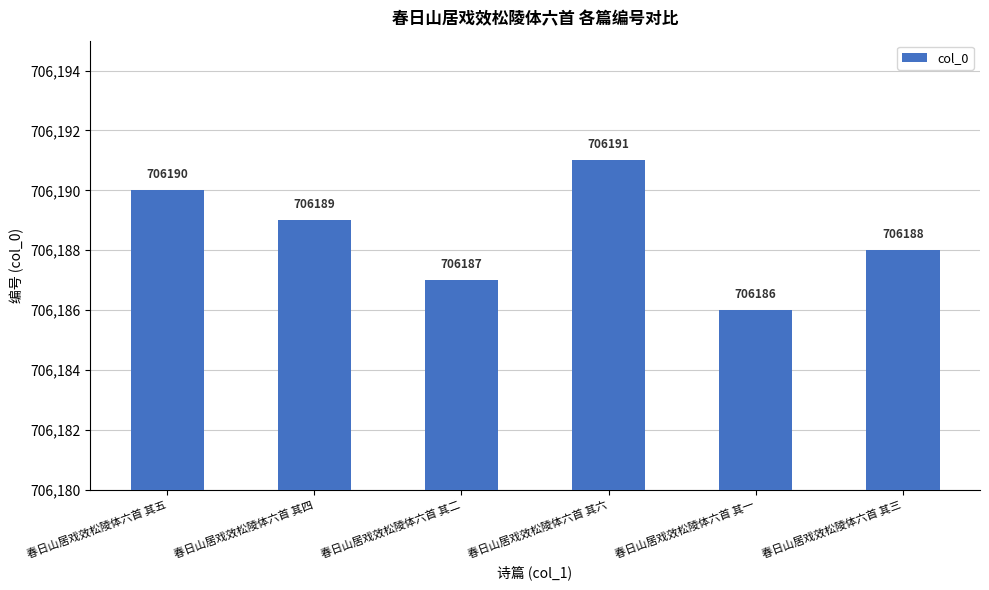

Are the bars grouped side by side (vs. stacked)?

No